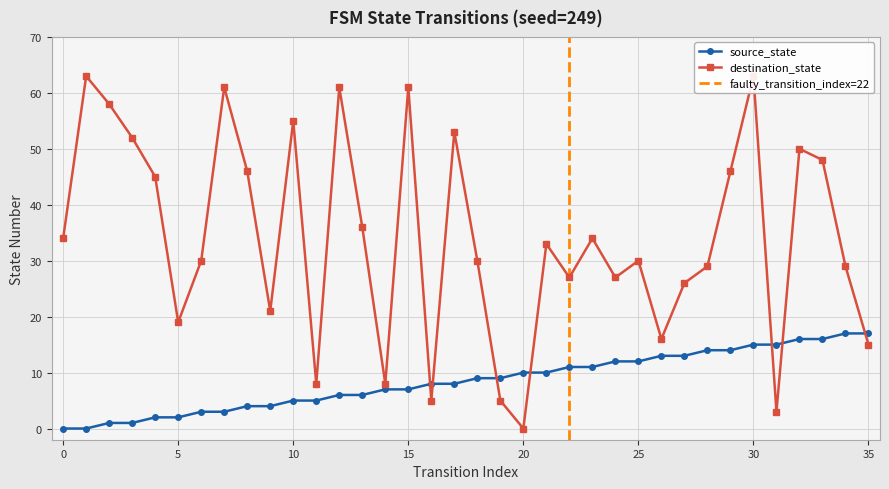

Between which two adjacent categories do destination_state and source_state first intersect?

15 and 16